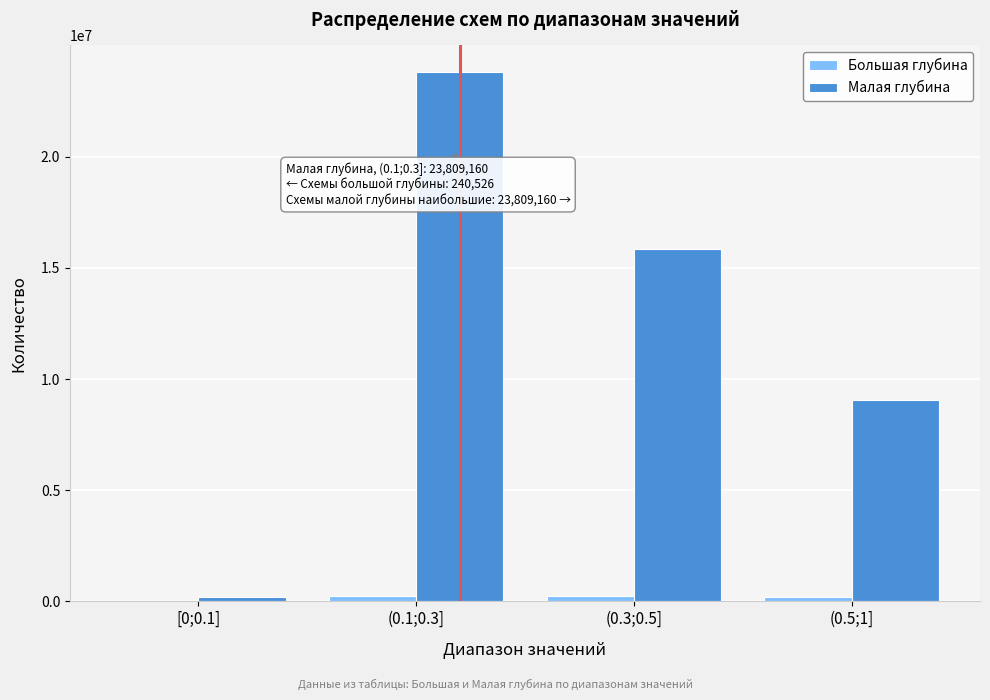

Between (0.3;0.5] and (0.5;1], which series saw the biggest shift?

Малая глубина